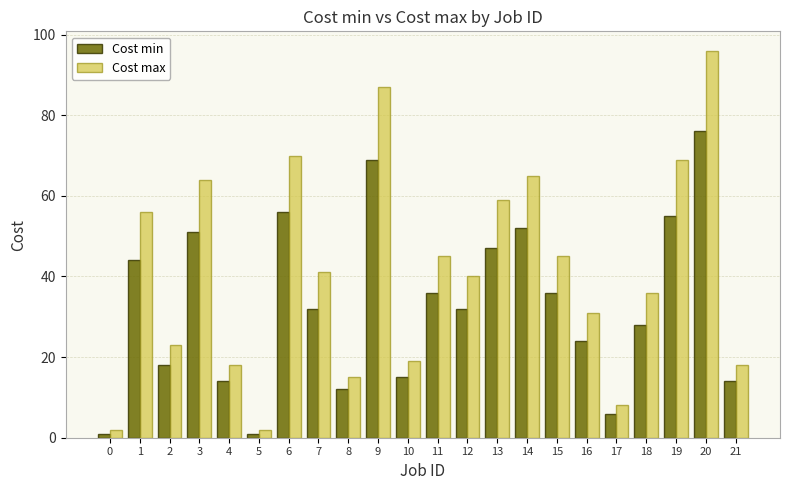

What are all the series names shown in the legend?

Cost min, Cost max